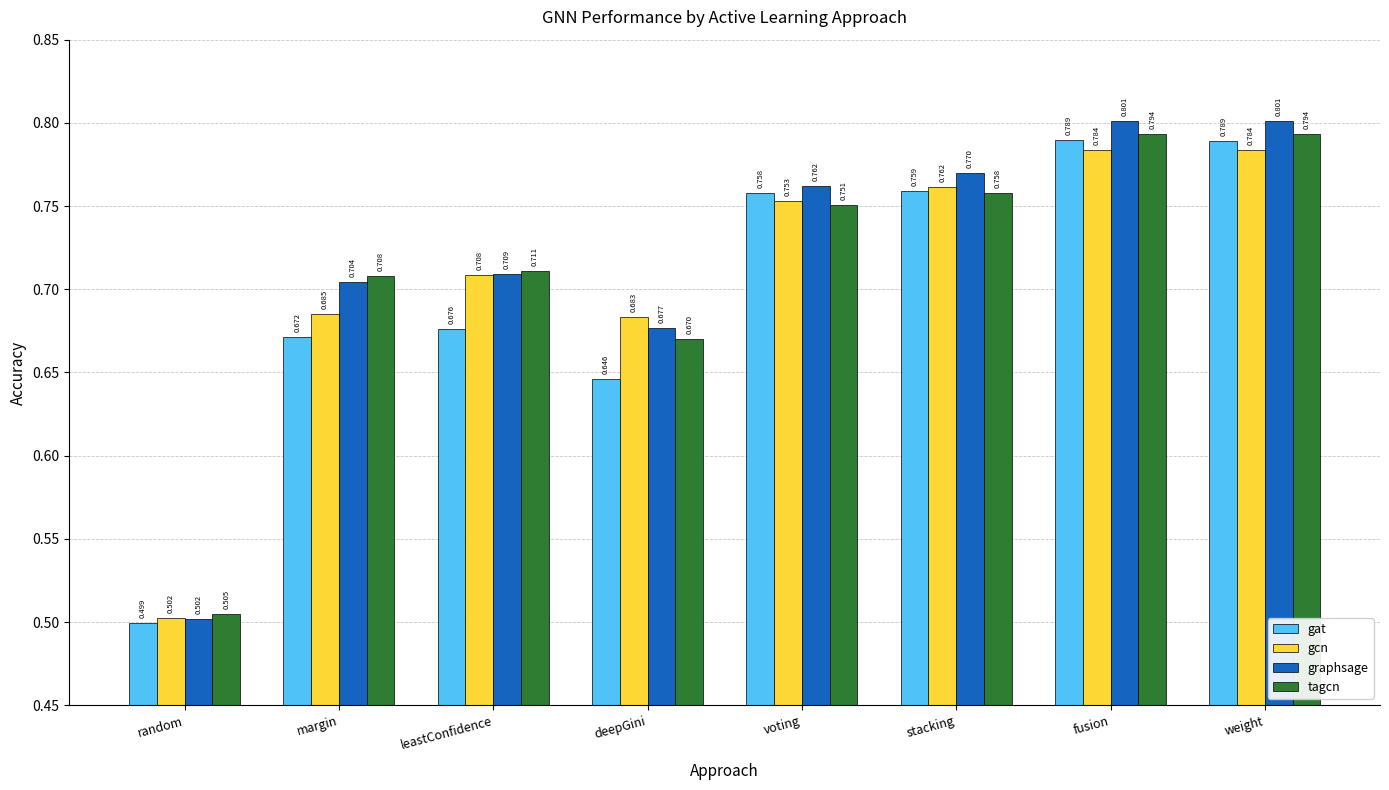

At which category does the chart reach its minimum across all series?

random